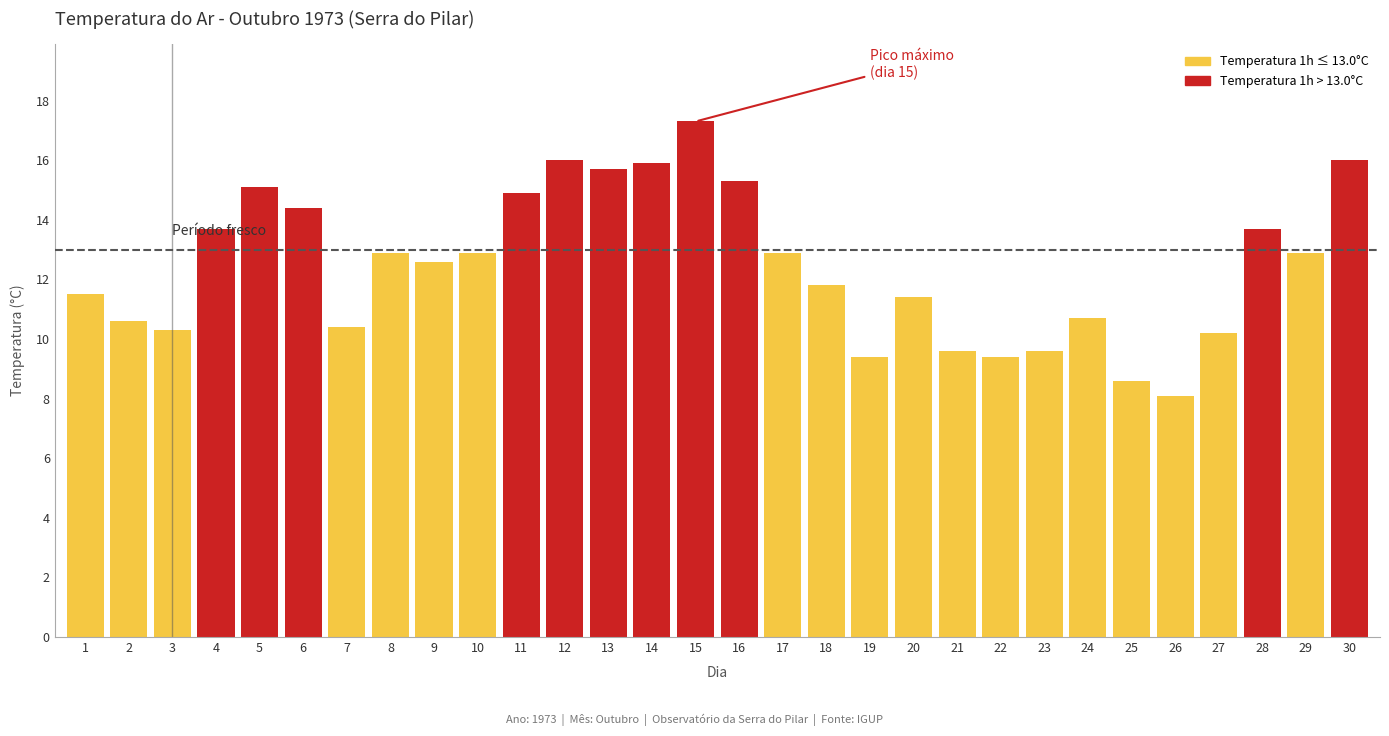

Reading left to right, what are all the values shown in this chart?

1=11.5	2=10.6	3=10.3	4=13.7	5=15.1	6=14.4	7=10.4	8=12.9	9=12.6	10=12.9	11=14.9	12=16.0	13=15.7	14=15.9	15=17.3	16=15.3	17=12.9	18=11.8	19=9.4	20=11.4	21=9.6	22=9.4	23=9.6	24=10.7	25=8.6	26=8.1	27=10.2	28=13.7	29=12.9	30=16.0